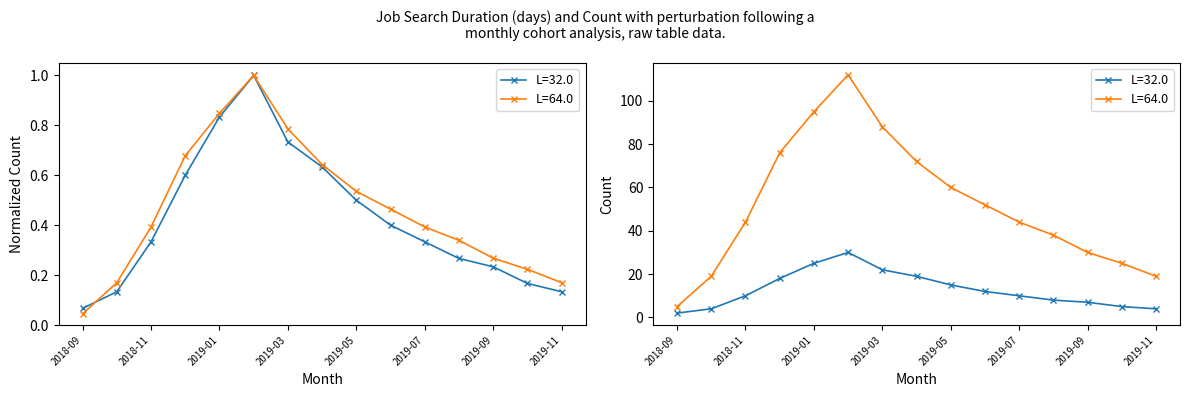

In L=64.0, how many points are higher than both neighbors (excluding endpoints)?

1